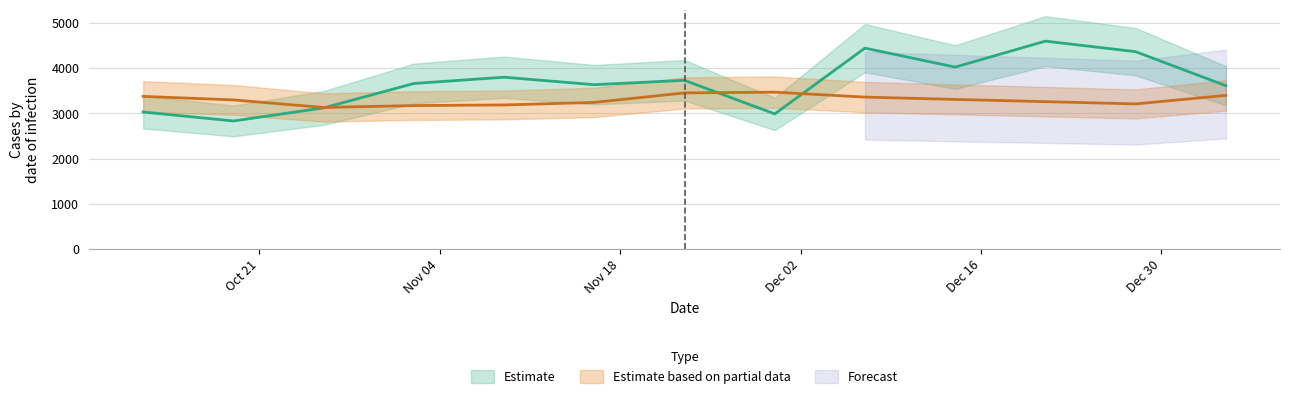

What is the difference between the highest and lowest values at 2014-12-07?

1083.7